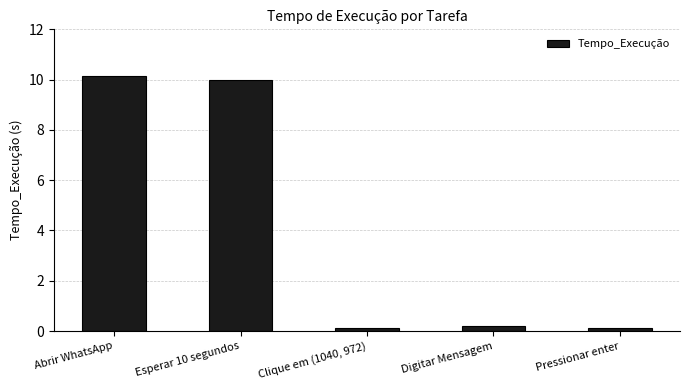

What is the average value?

4.1